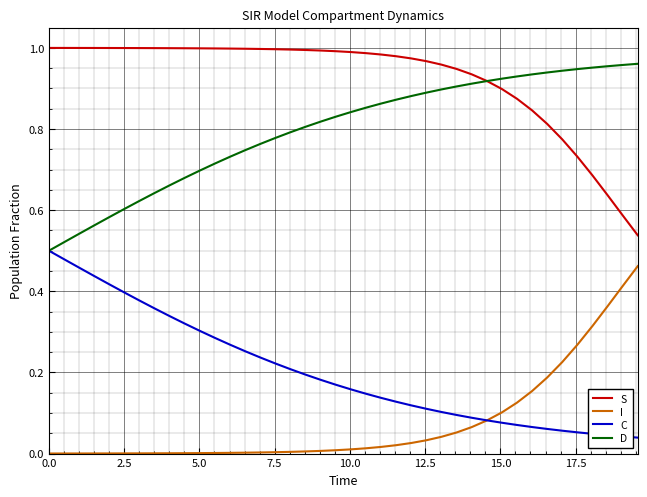

Which series has the largest total across all categories?

S